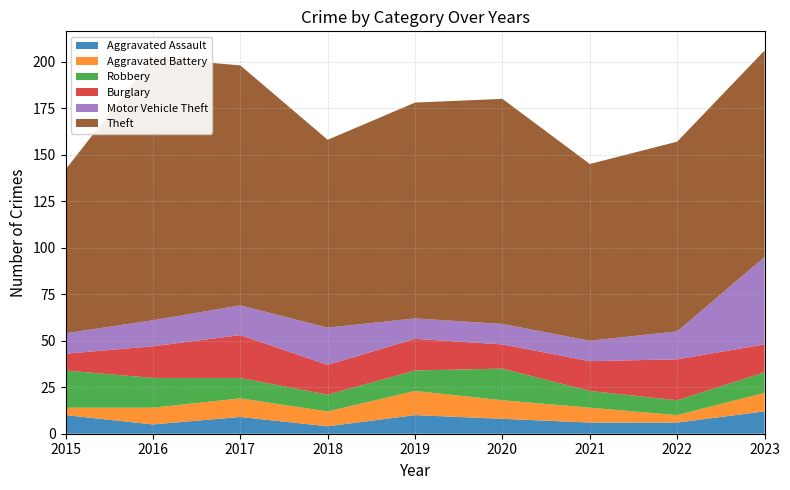

Reading left to right, transcribe all the data shown in this chart.

Aggravated Assault: 2015=10	2016=5	2017=9	2018=4	2019=10	2020=8	2021=6	2022=6	2023=12
Aggravated Battery: 2015=4	2016=9	2017=10	2018=8	2019=13	2020=10	2021=8	2022=4	2023=10
Robbery: 2015=20	2016=16	2017=11	2018=9	2019=11	2020=17	2021=9	2022=8	2023=11
Burglary: 2015=9	2016=17	2017=23	2018=16	2019=17	2020=13	2021=16	2022=22	2023=15
Motor Vehicle Theft: 2015=11	2016=14	2017=16	2018=20	2019=11	2020=11	2021=11	2022=15	2023=47
Theft: 2015=88	2016=141	2017=129	2018=101	2019=116	2020=121	2021=95	2022=102	2023=111